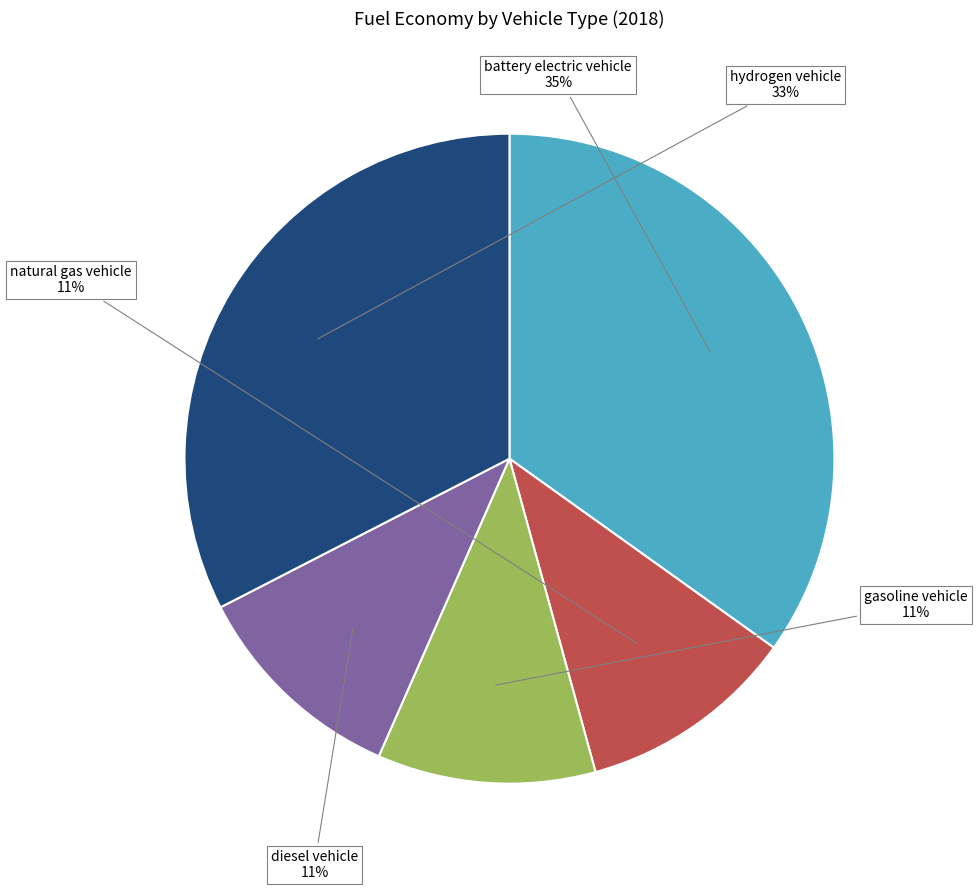

True or false: diesel vehicle accounts for 4% of the total.

False